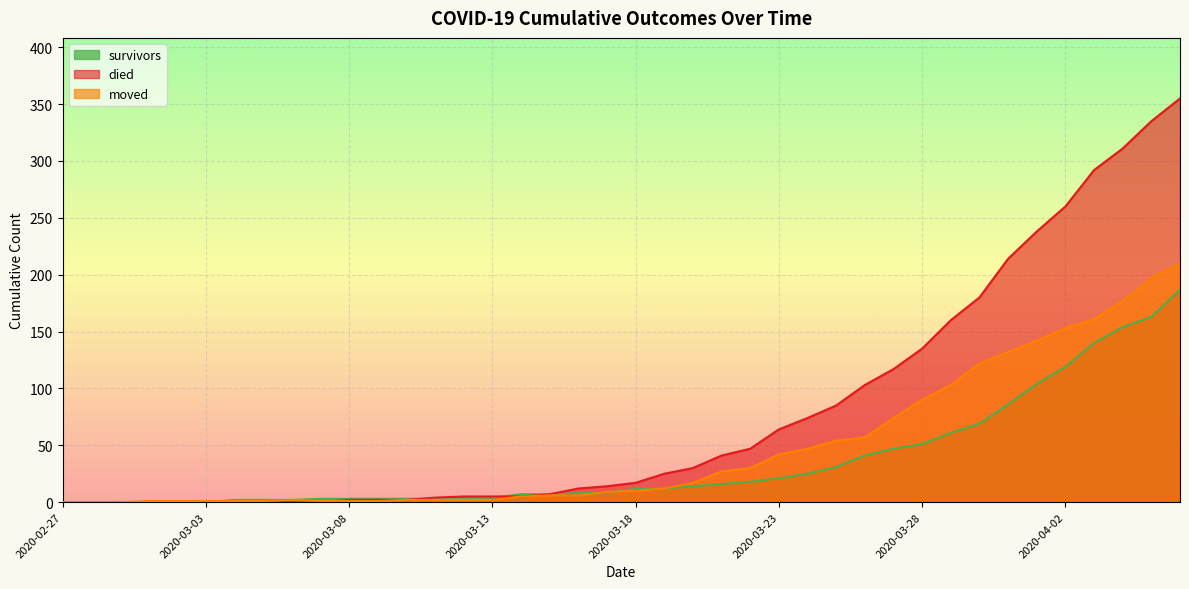

What is the maximum value shown in the chart?

355